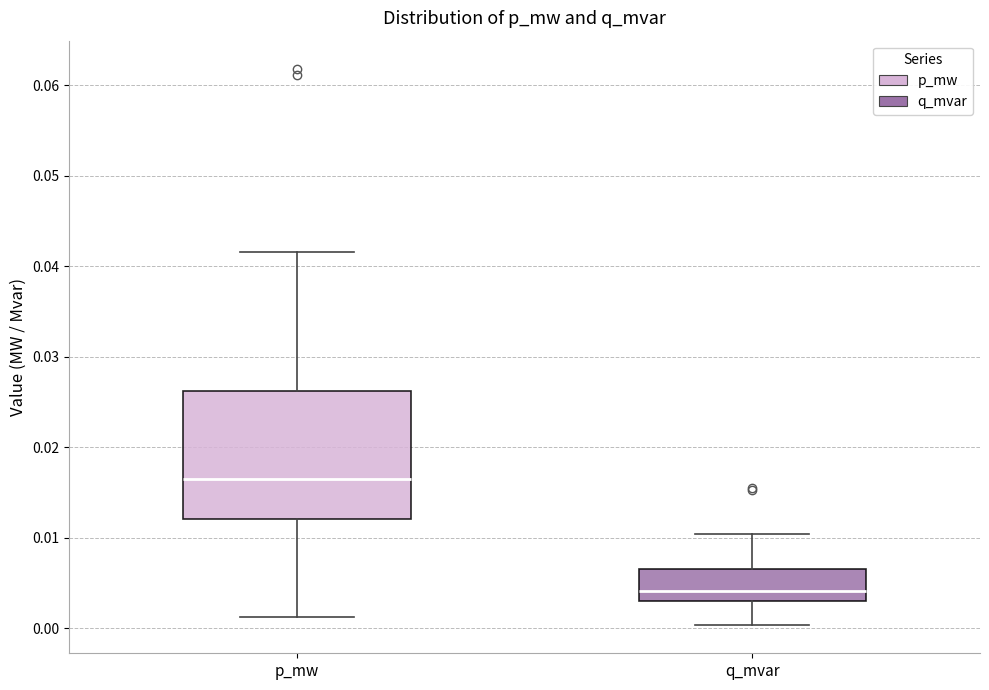

Where does the upper whisker of the box for q_mvar end on the y-axis? The values are not printed on the chart, so give them approximately, as read against the axis.

0.010